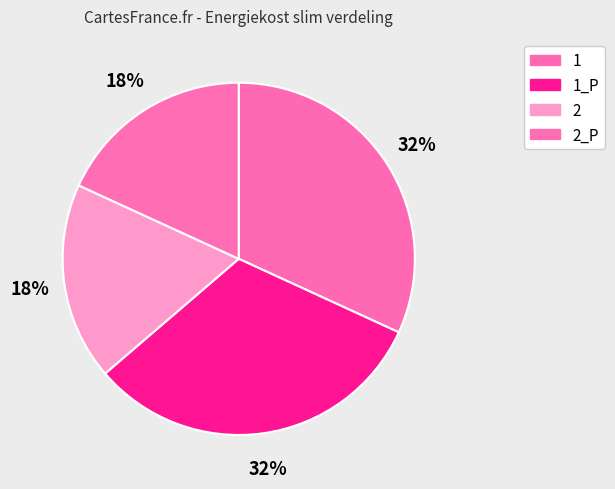

How many slices are in this pie chart?

4